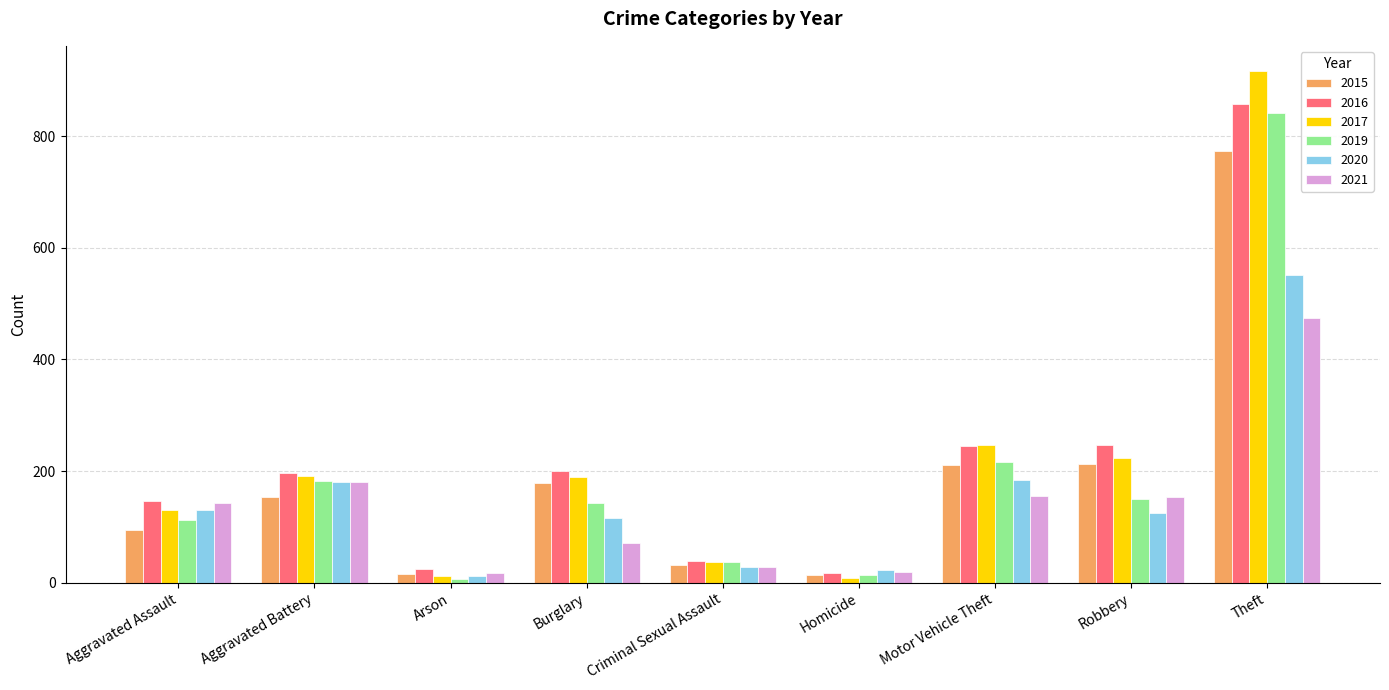

At which category is the sum across all series the highest?

Theft